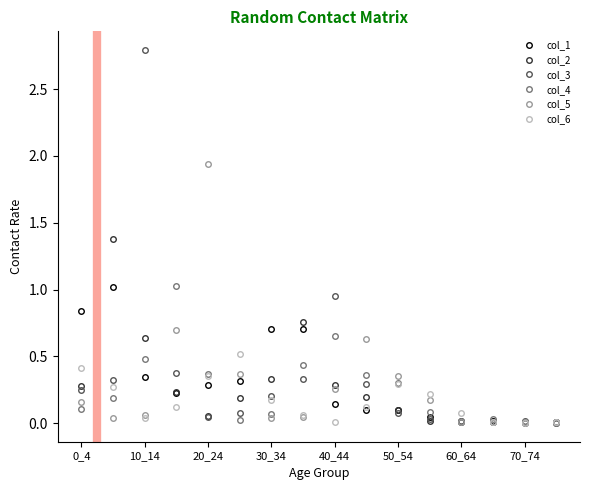

Which series has the widest spread of values?

col_3